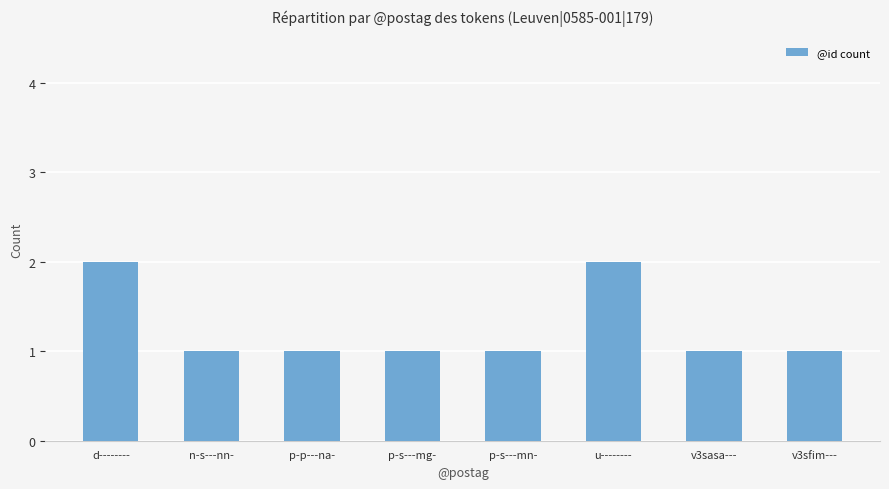

The value at p-s---mg- is 1. True or false?

True